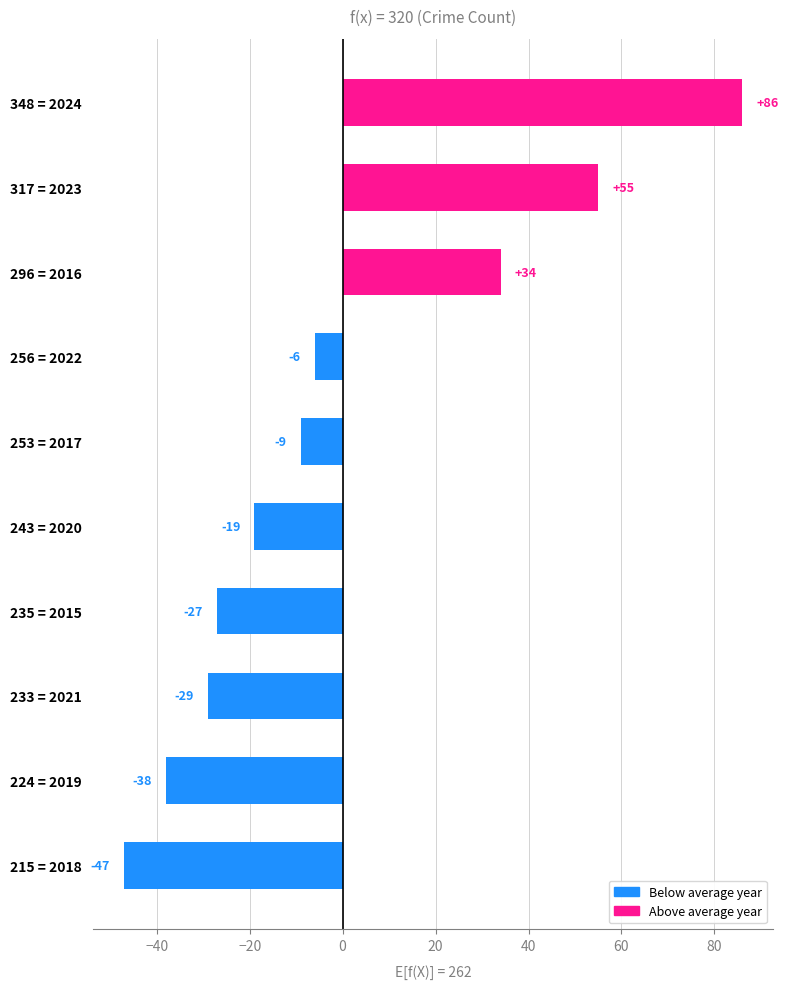

What is the difference between the maximum and minimum values?

133